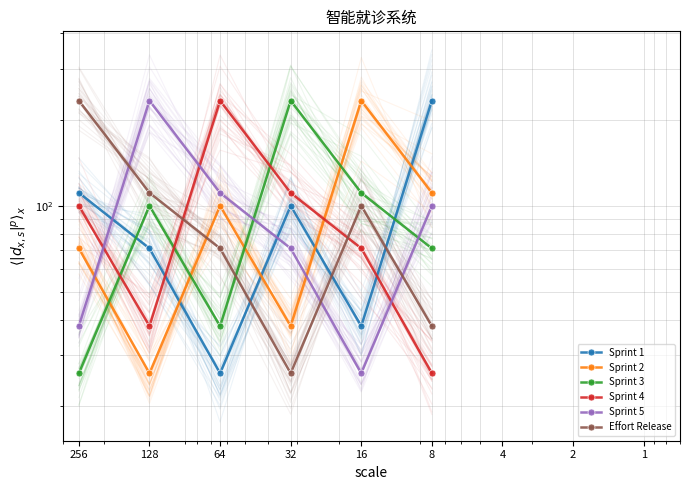

What is the highest value of the Effort Release series?

233